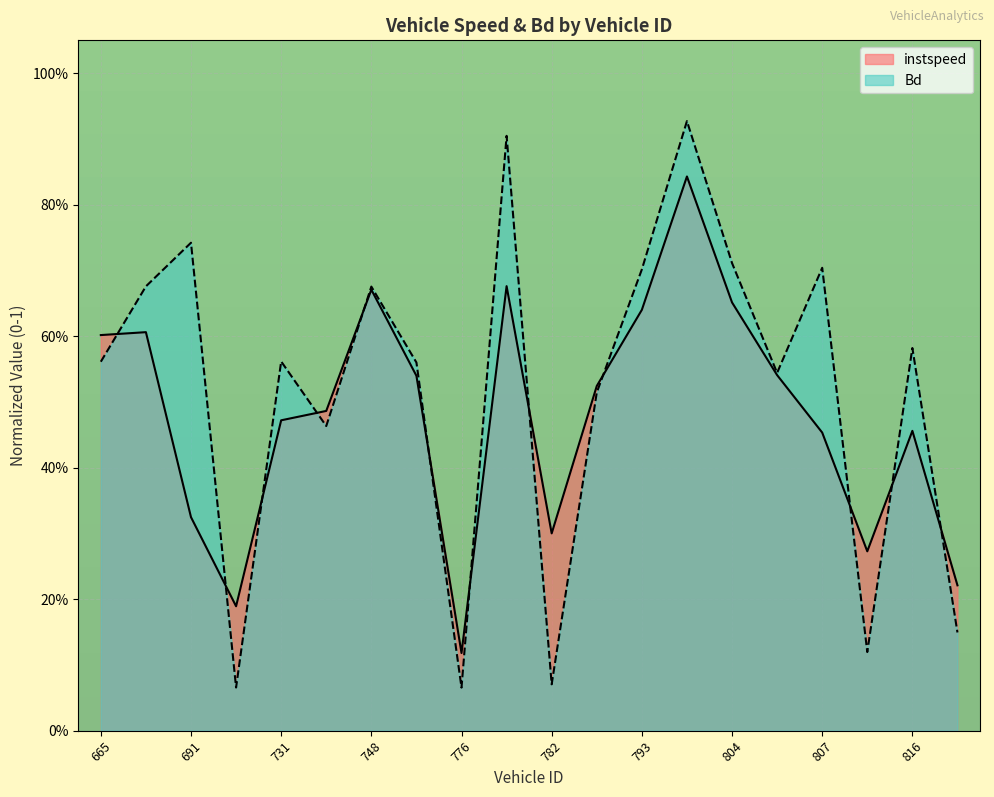

Reading left to right, transcribe all the data shown in this chart.

instspeed: 0.6	0.6	0.3	0.2	0.5	0.5	0.7	0.5	0.1	0.7	0.3	0.5	0.6	0.8	0.7	0.5	0.5	0.3	0.5	0.2
Bd: 0.6	0.7	0.7	0.1	0.6	0.5	0.7	0.6	0.1	0.9	0.1	0.5	0.7	0.9	0.7	0.5	0.7	0.1	0.6	0.1